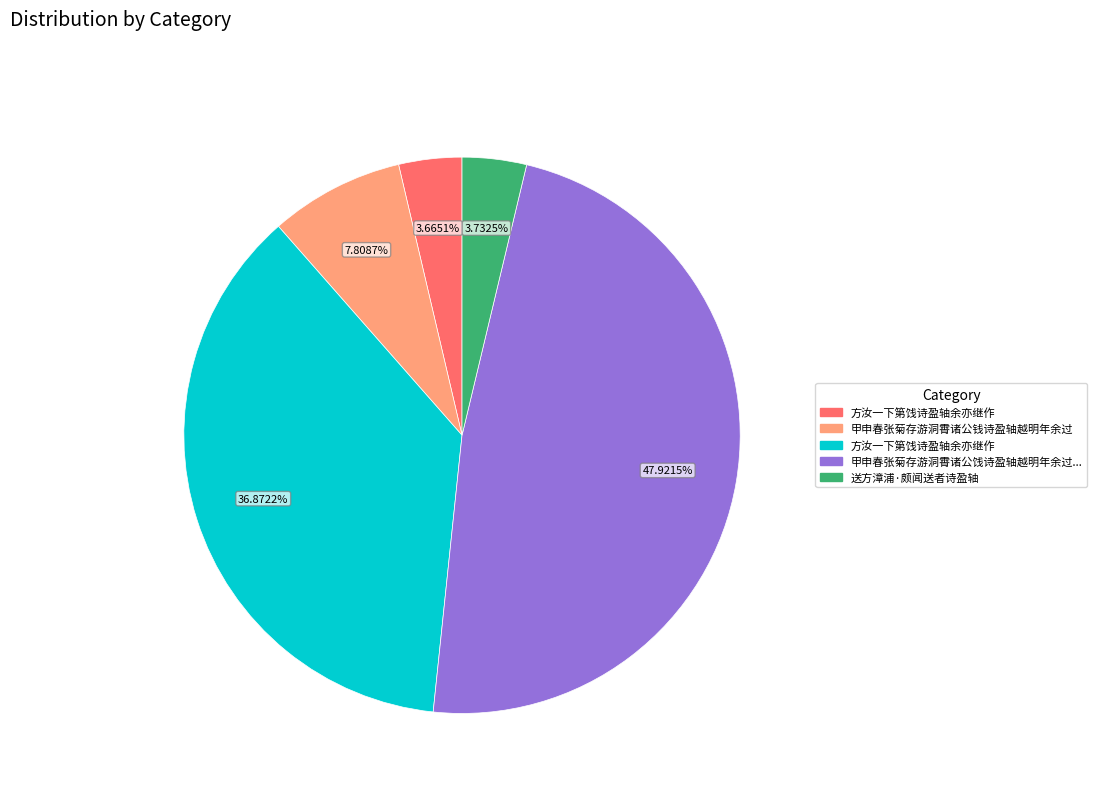

Is there a majority slice in this chart?

No